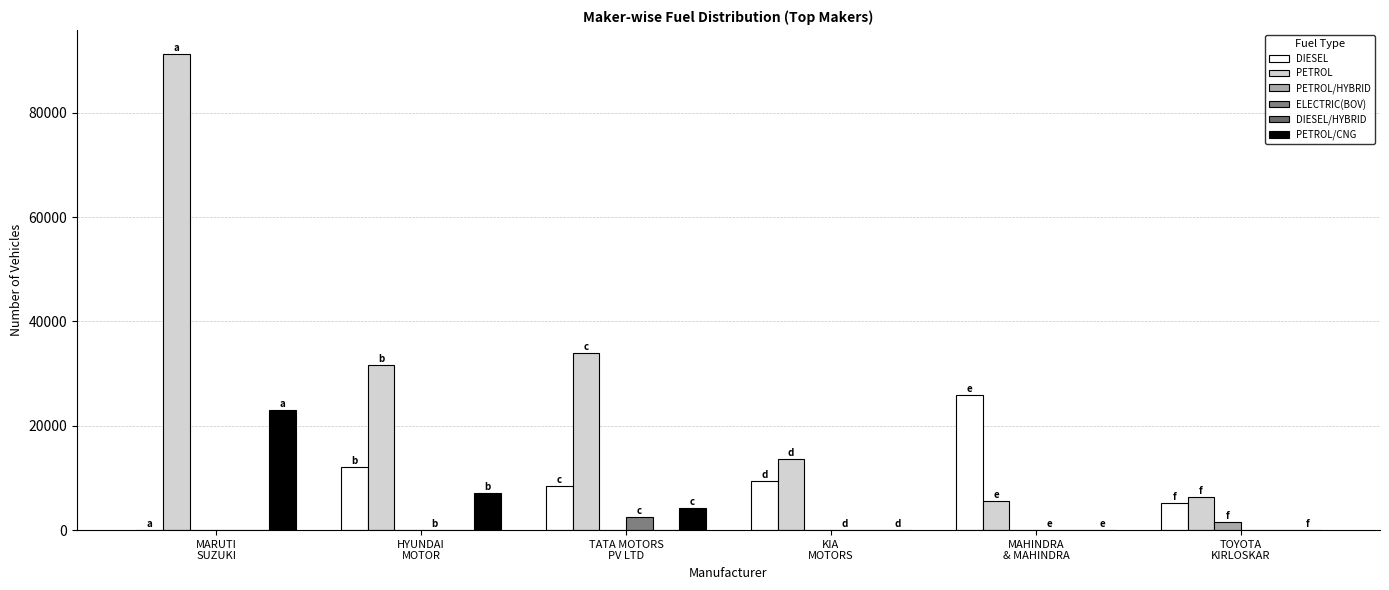

What is the average value of the ELECTRIC(BOV) series?

456